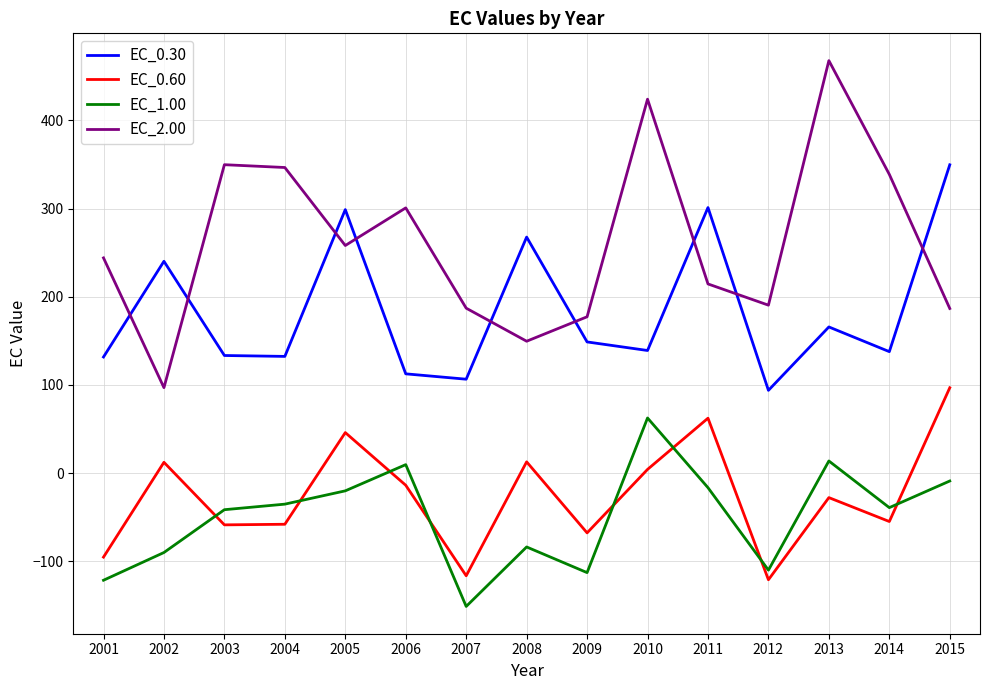

What is the minimum value for EC_2.00?

96.9